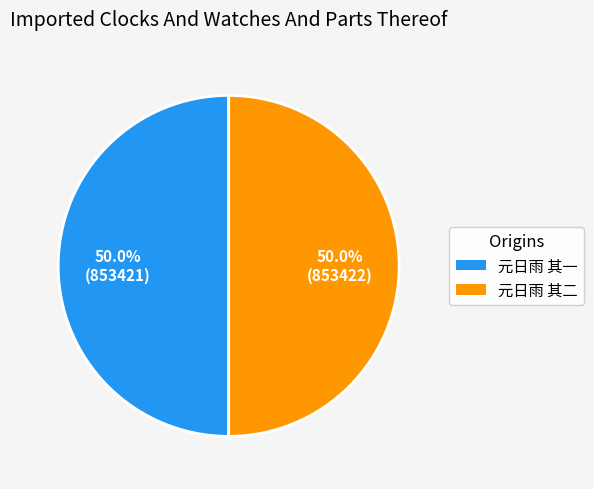

What portion of the pie excludes 元日雨 其一?

50.0%